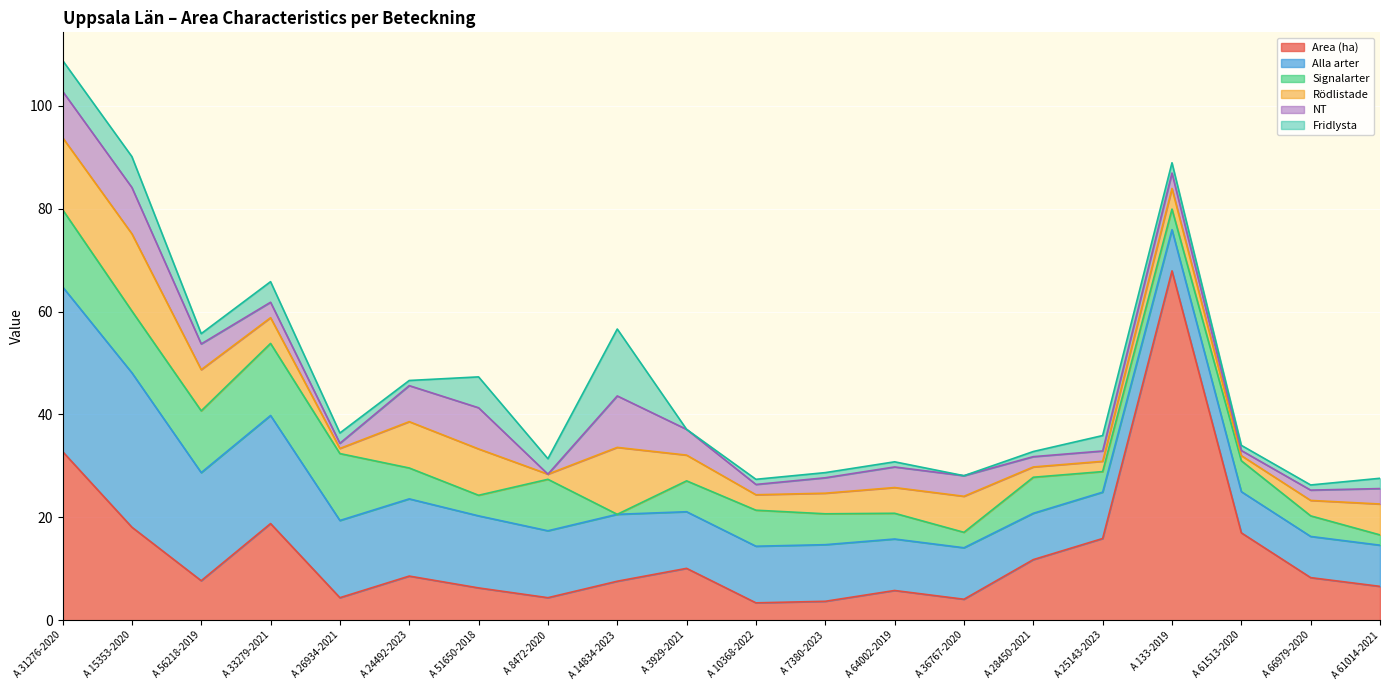

In Fridlysta, how many points are lower than both neighbors (excluding endpoints)?

5